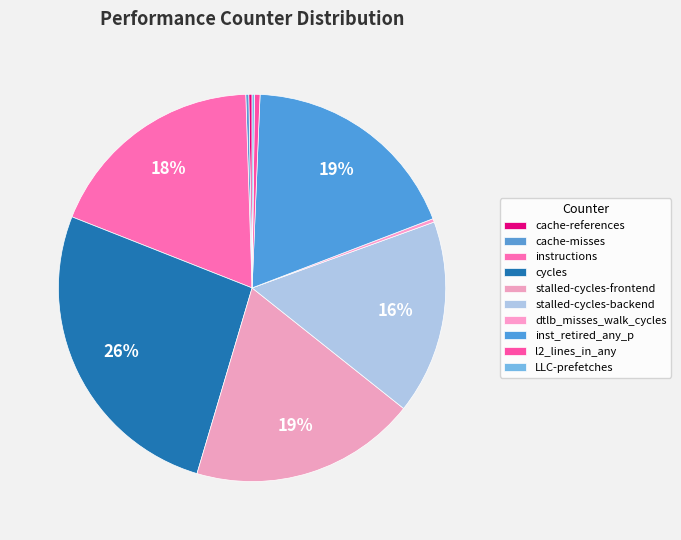

To the nearest percent, what portion does inst_retired_any_p represent?

19%